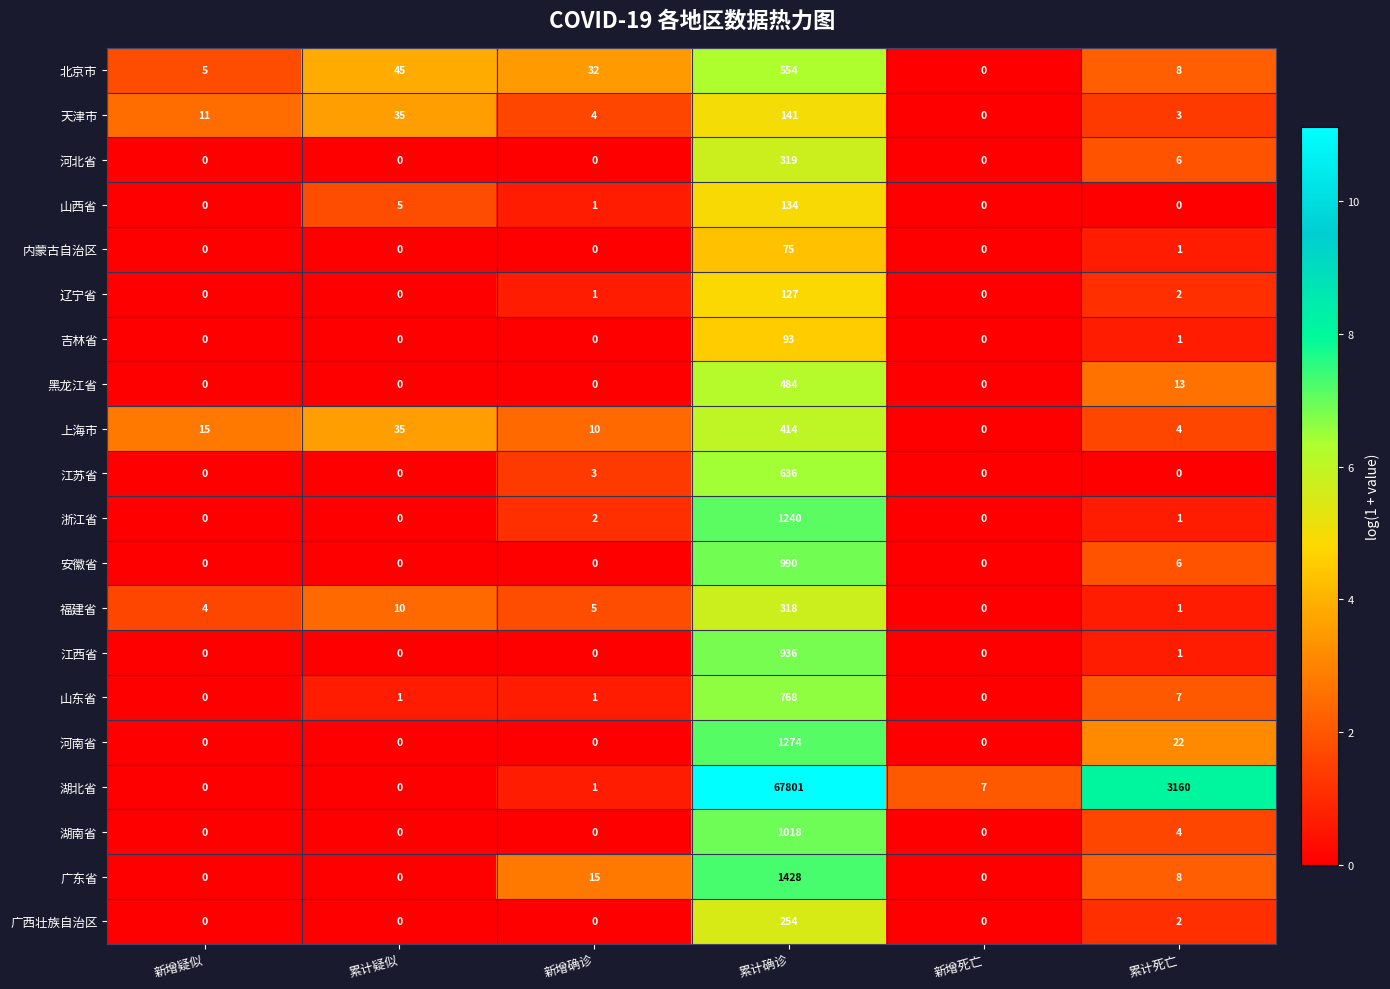

The 河南省 series shows 0 at 新增疑似. True or false?

True